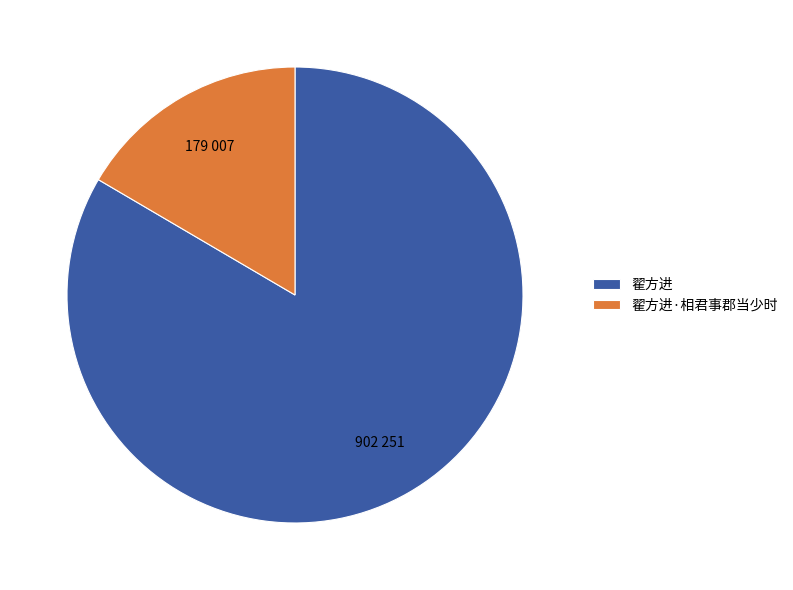

How many segments does this pie chart have?

2